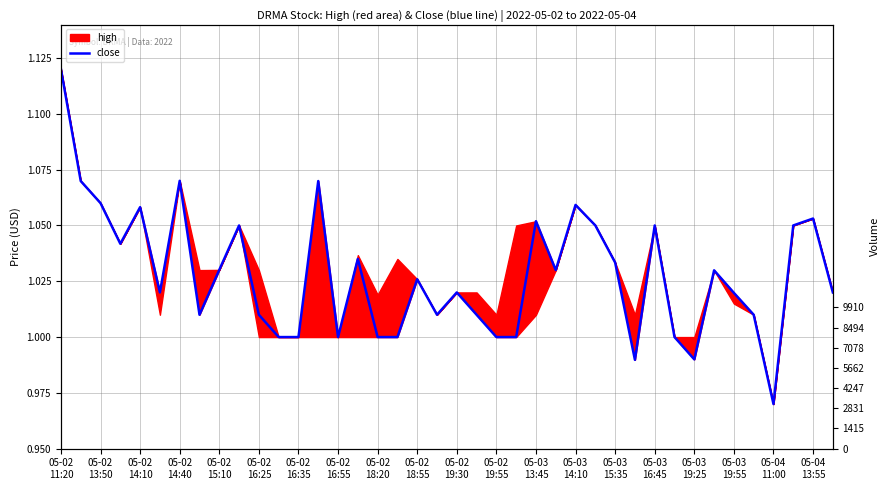

What is the greatest value displayed?

1.1